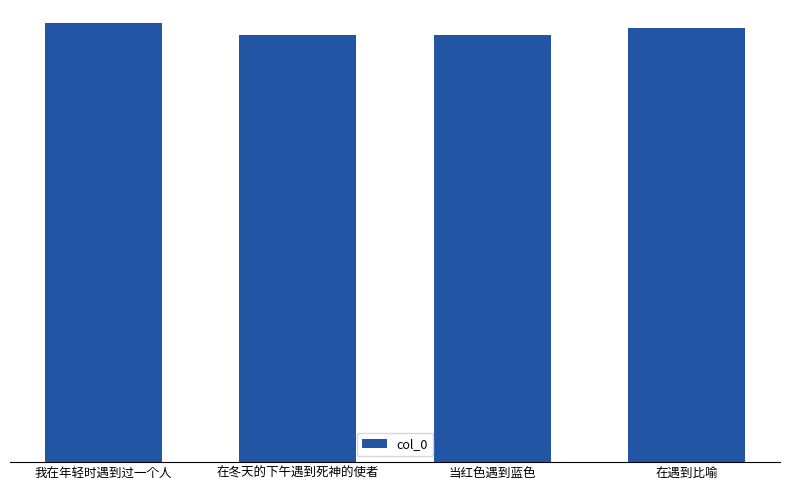

Reading left to right, extract all data points from this chart.

我在年轻时遇到过一个人=262066	在冬天的下午遇到死神的使者=255307	当红色遇到蓝色=254991	在遇到比喻=259043